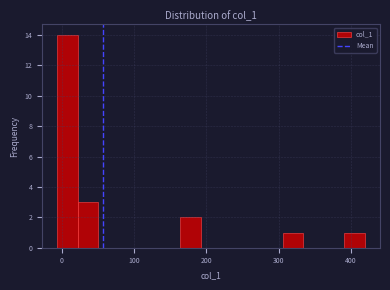

Read against the x-axis, roughly where is the centre of the tallest bar?

10